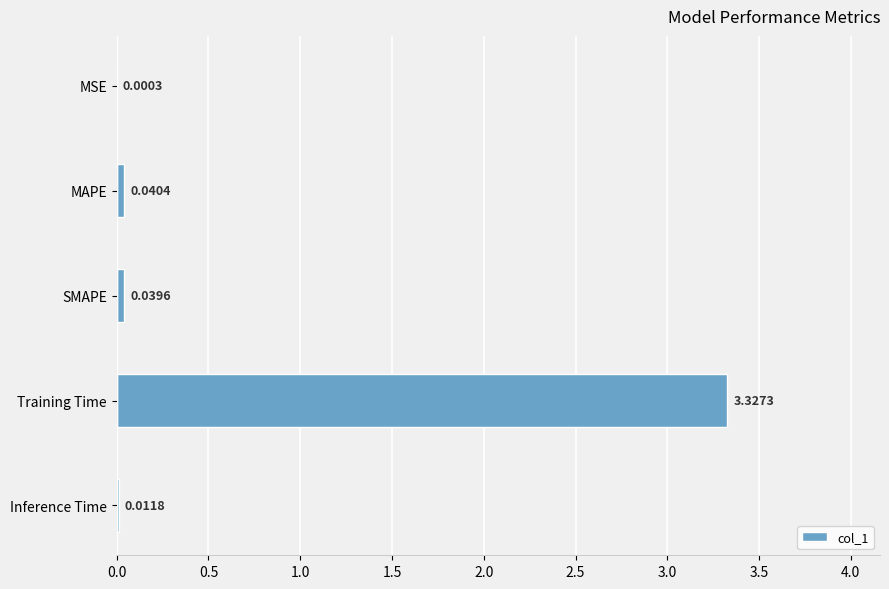

Which label corresponds to the largest value in the chart?

Training Time